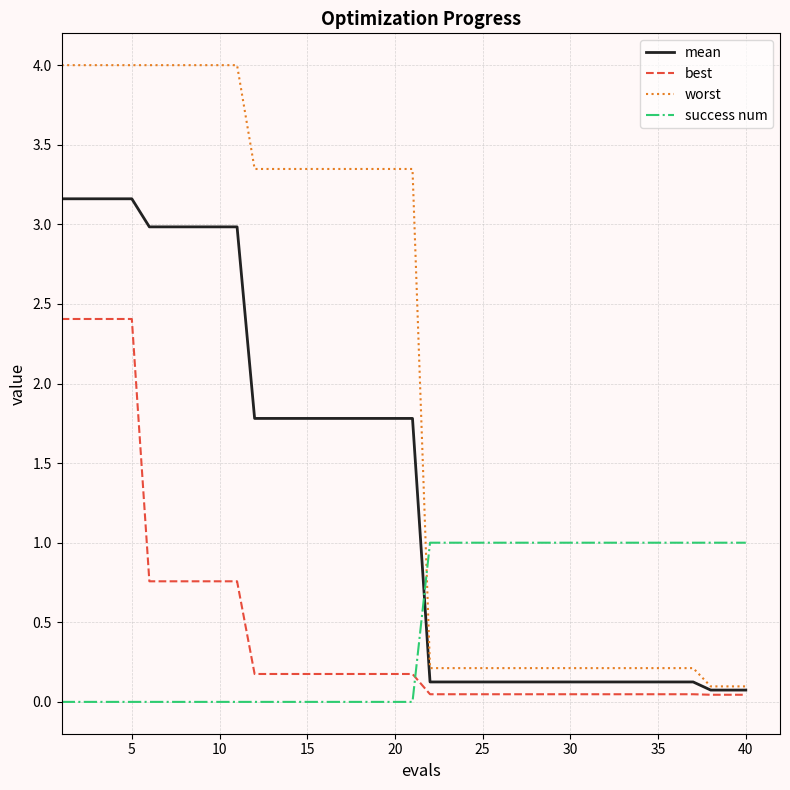

Which series has the largest range (max minus min)?

worst